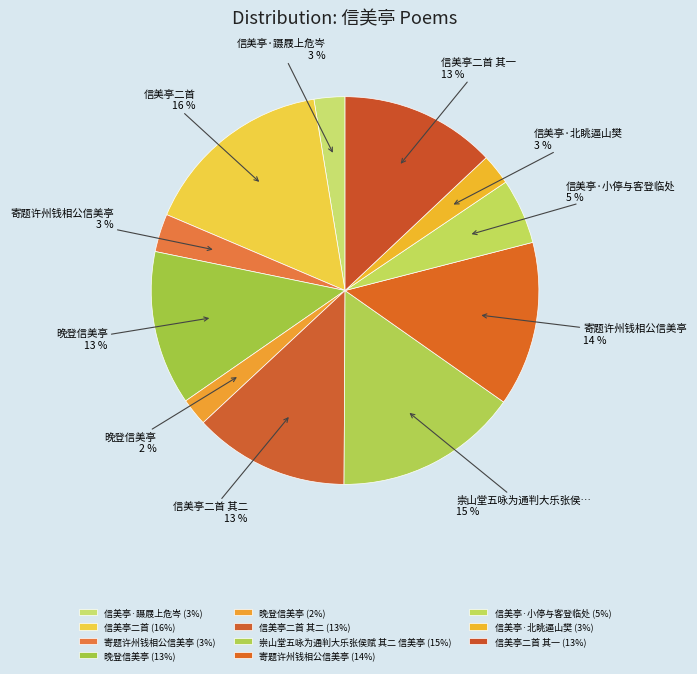

How many slices are in this pie chart?

11